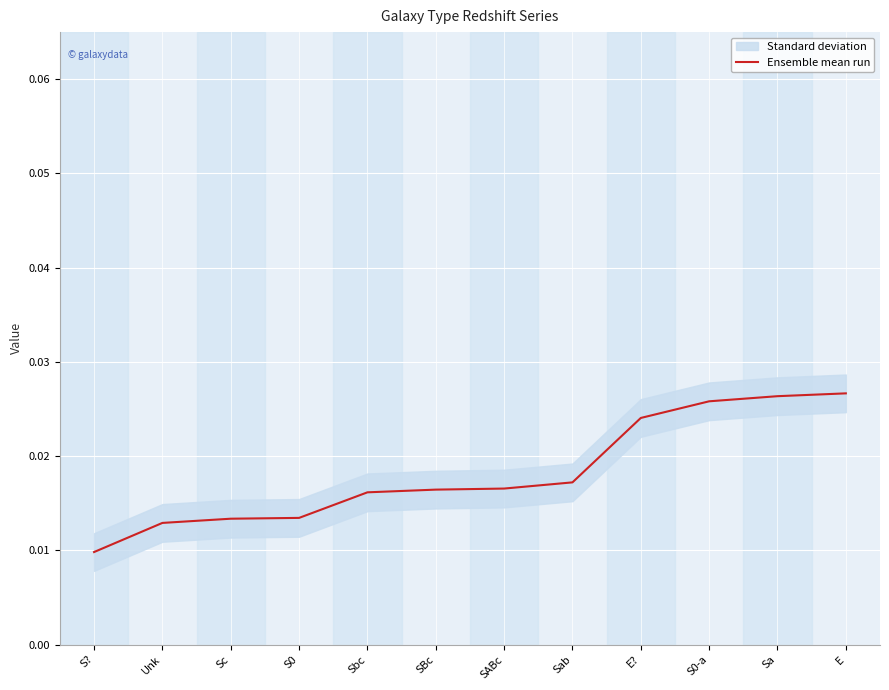

What is the label of the 9th point from the left?

E?